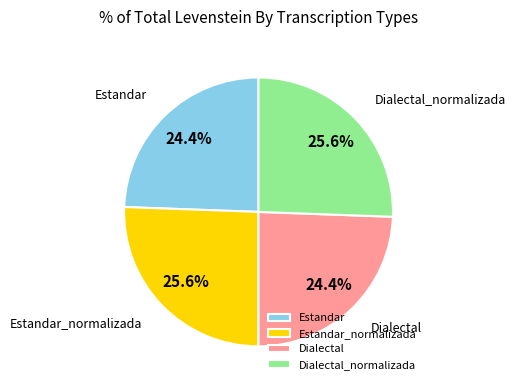

Is Estandar the majority of the pie?

No